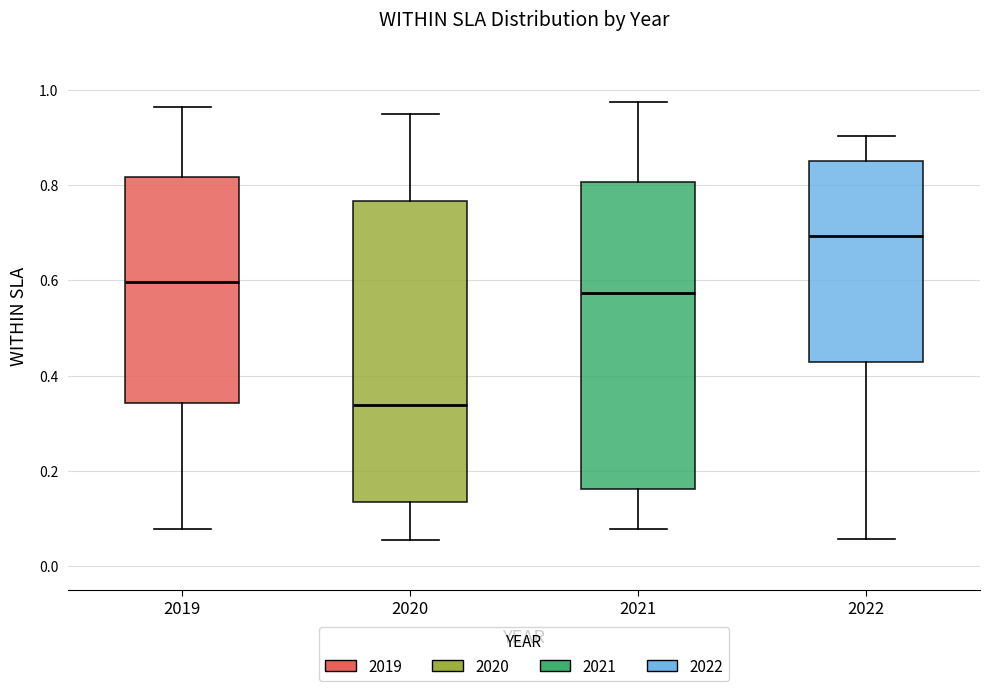

Where is the upper edge of the box at x = 2020 on the y-axis? The values are not printed on the chart, so give them approximately, as read against the axis.

0.76